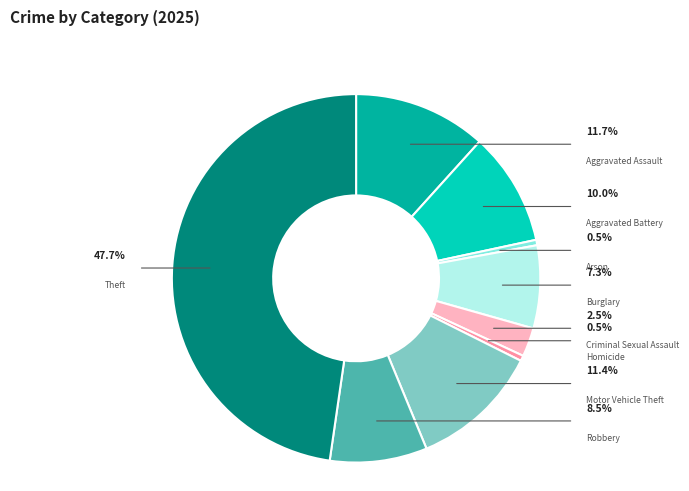

Is it true that Aggravated Assault is 19% of the pie?

False